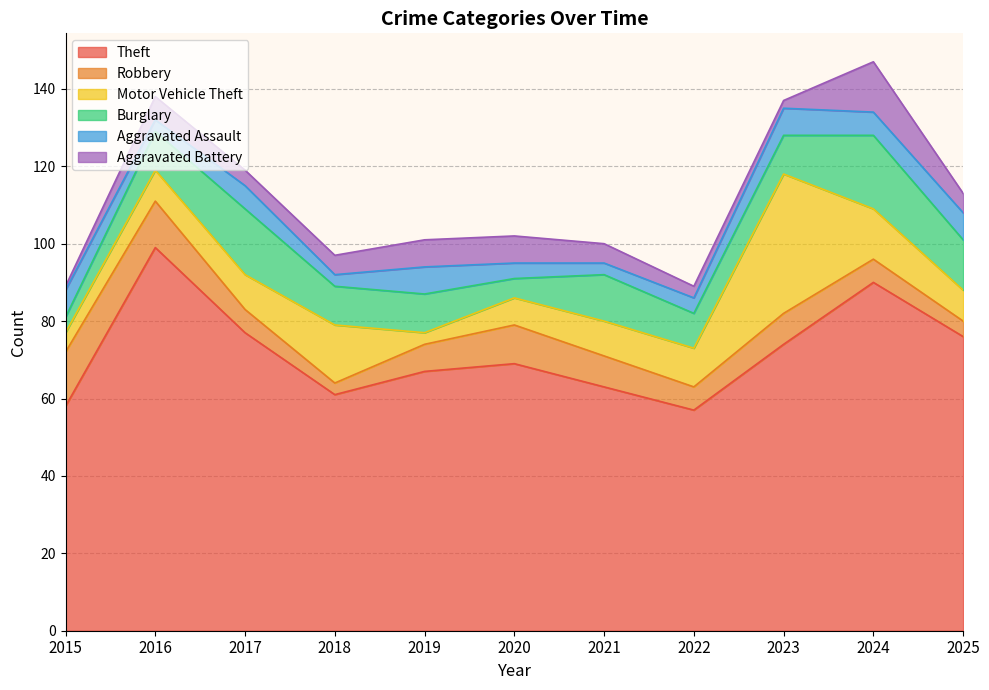

Reading left to right, list all the values displayed in this chart.

Theft: 2015=58	2016=99	2017=77	2018=61	2019=67	2020=69	2021=63	2022=57	2023=74	2024=90	2025=76
Robbery: 2015=14	2016=12	2017=6	2018=3	2019=7	2020=10	2021=8	2022=6	2023=8	2024=6	2025=4
Motor Vehicle Theft: 2015=5	2016=8	2017=9	2018=15	2019=3	2020=7	2021=9	2022=10	2023=36	2024=13	2025=8
Burglary: 2015=4	2016=10	2017=17	2018=10	2019=10	2020=5	2021=12	2022=9	2023=10	2024=19	2025=13
Aggravated Assault: 2015=7	2016=3	2017=6	2018=3	2019=7	2020=4	2021=3	2022=4	2023=7	2024=6	2025=7
Aggravated Battery: 2015=1	2016=6	2017=4	2018=5	2019=7	2020=7	2021=5	2022=3	2023=2	2024=13	2025=5